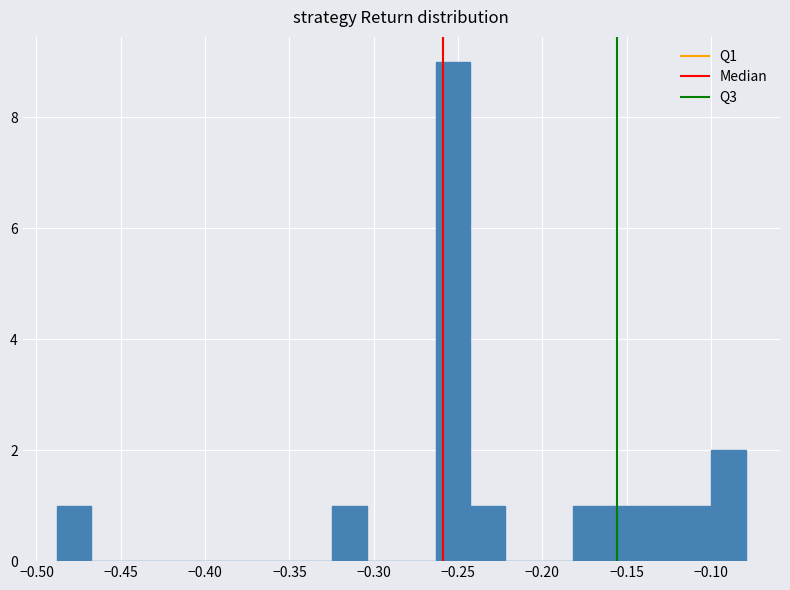

Which range on the x-axis has the tallest bar?

-0.265 to -0.245